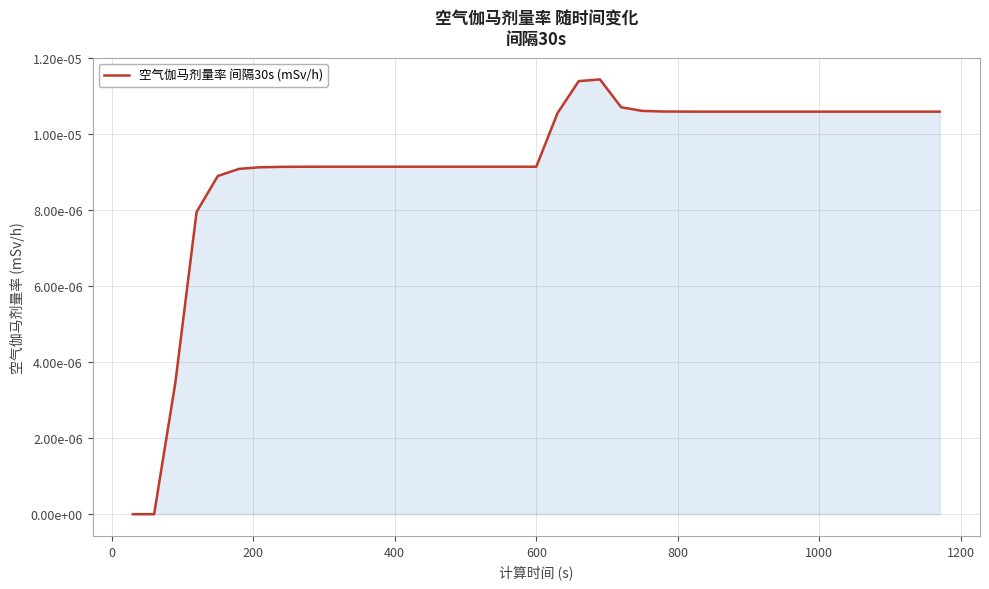

Does the chart have visible grid lines?

Yes